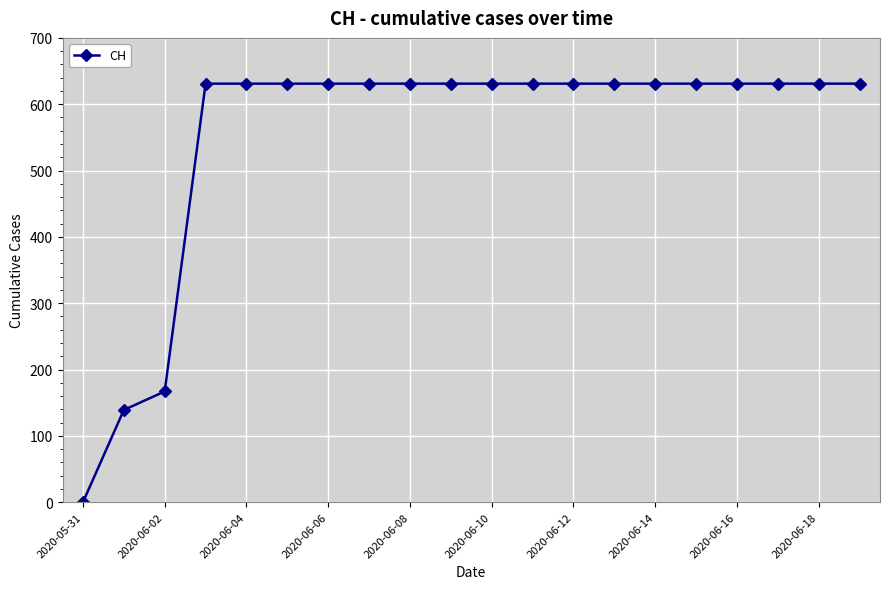

What is the greatest value displayed?

631